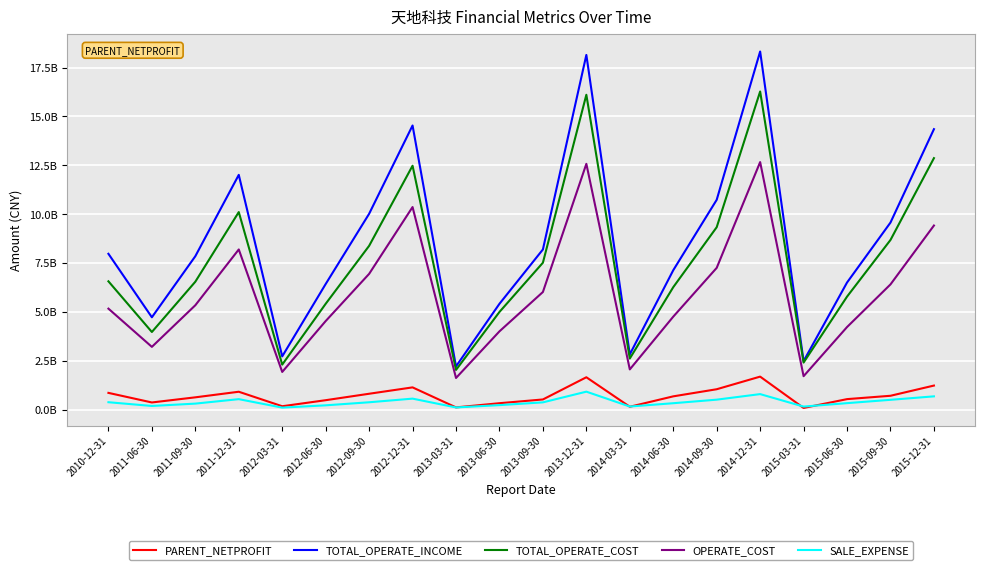

True or false: OPERATE_COST and TOTAL_OPERATE_INCOME intersect in this chart.

False